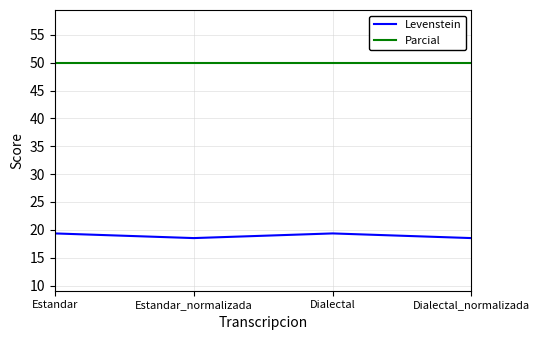

What is the maximum value shown in the chart?

50.0